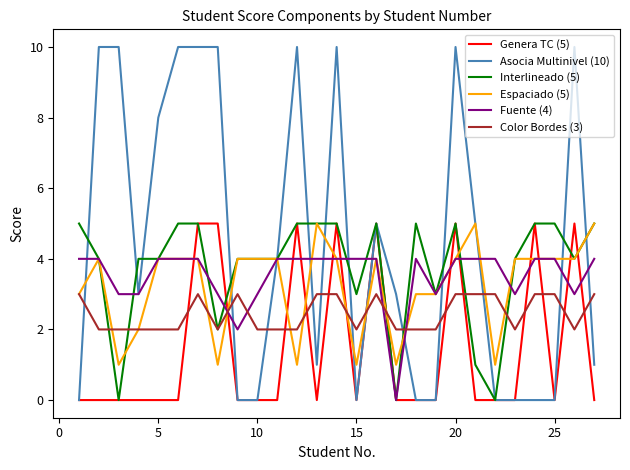

Which series ends up on top after the final intersection of Espaciado (5) and Genera TC (5)?

Espaciado (5)